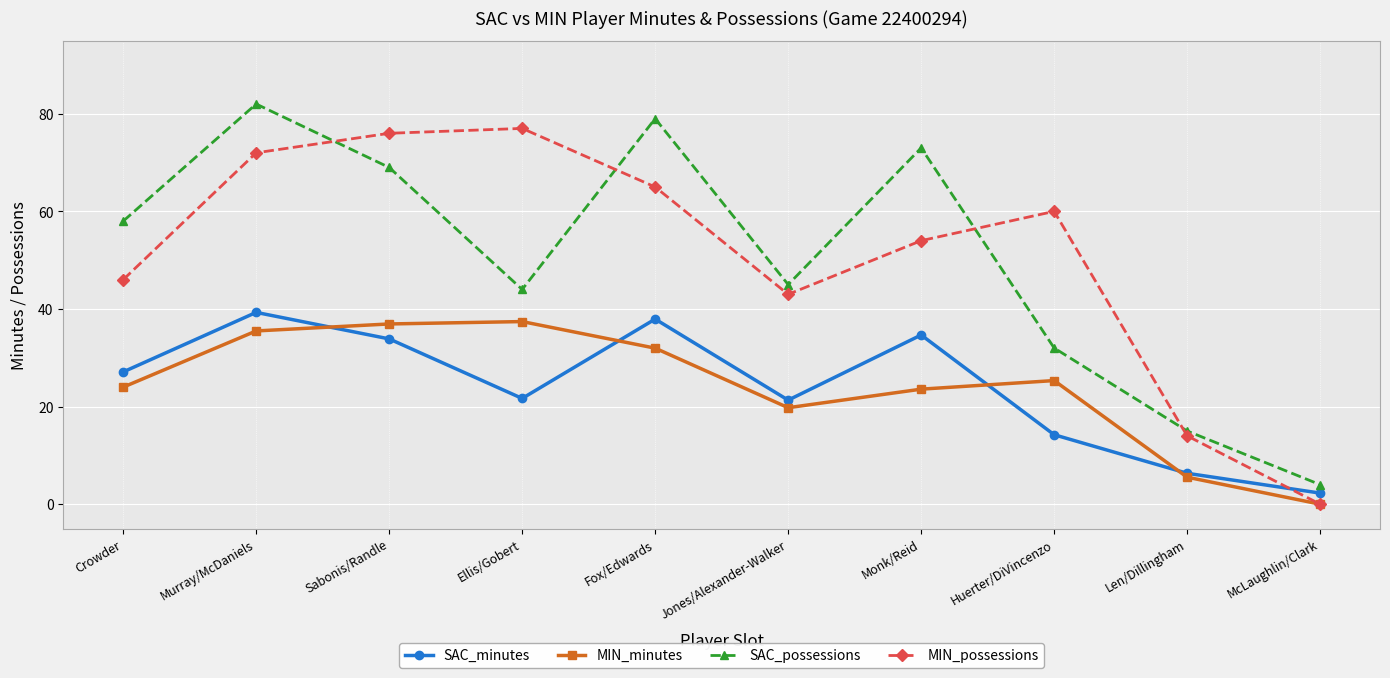

The MIN_possessions series shows 11.8 at Crowder. True or false?

False